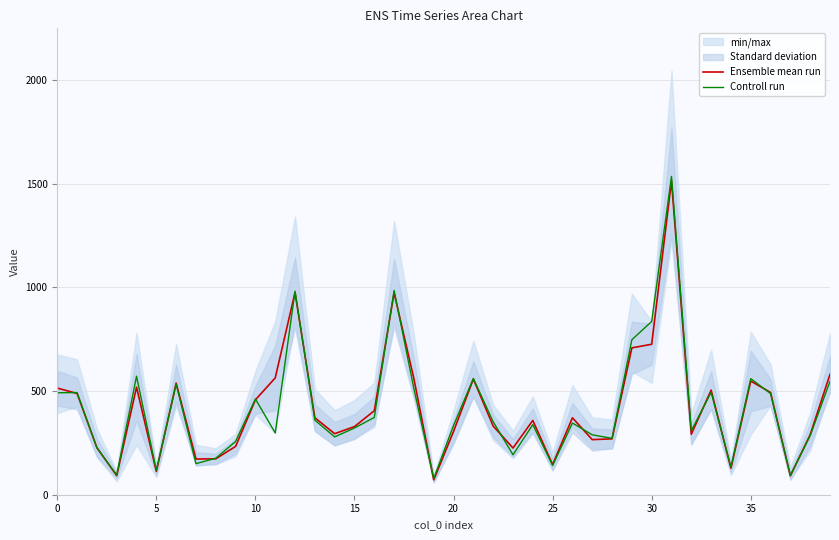

Rank the series at 27 from highest to lowest value.

Controll run, Ensemble mean run